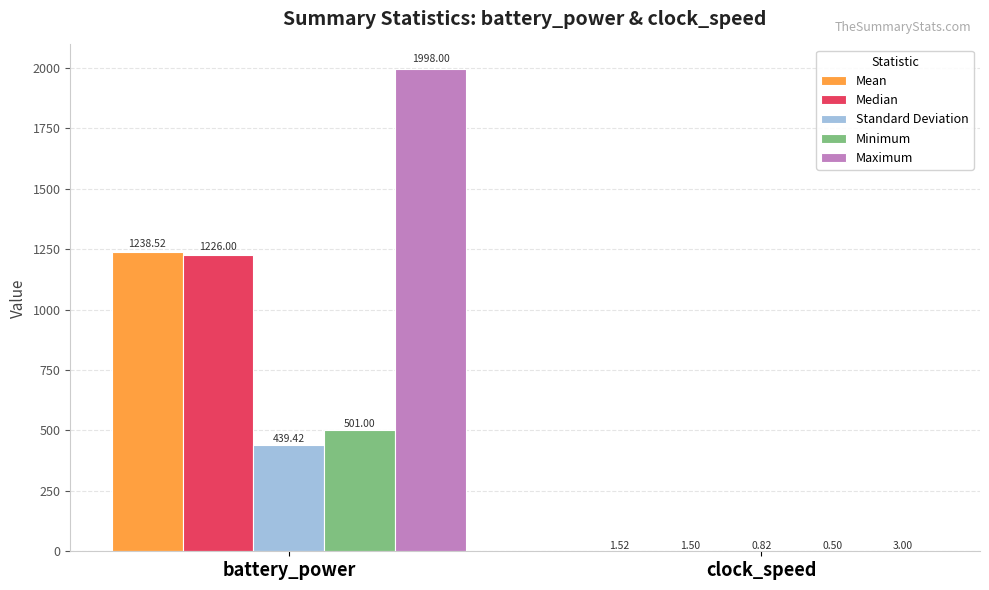

Count the Maximum values in the range 3 to 1998.

2